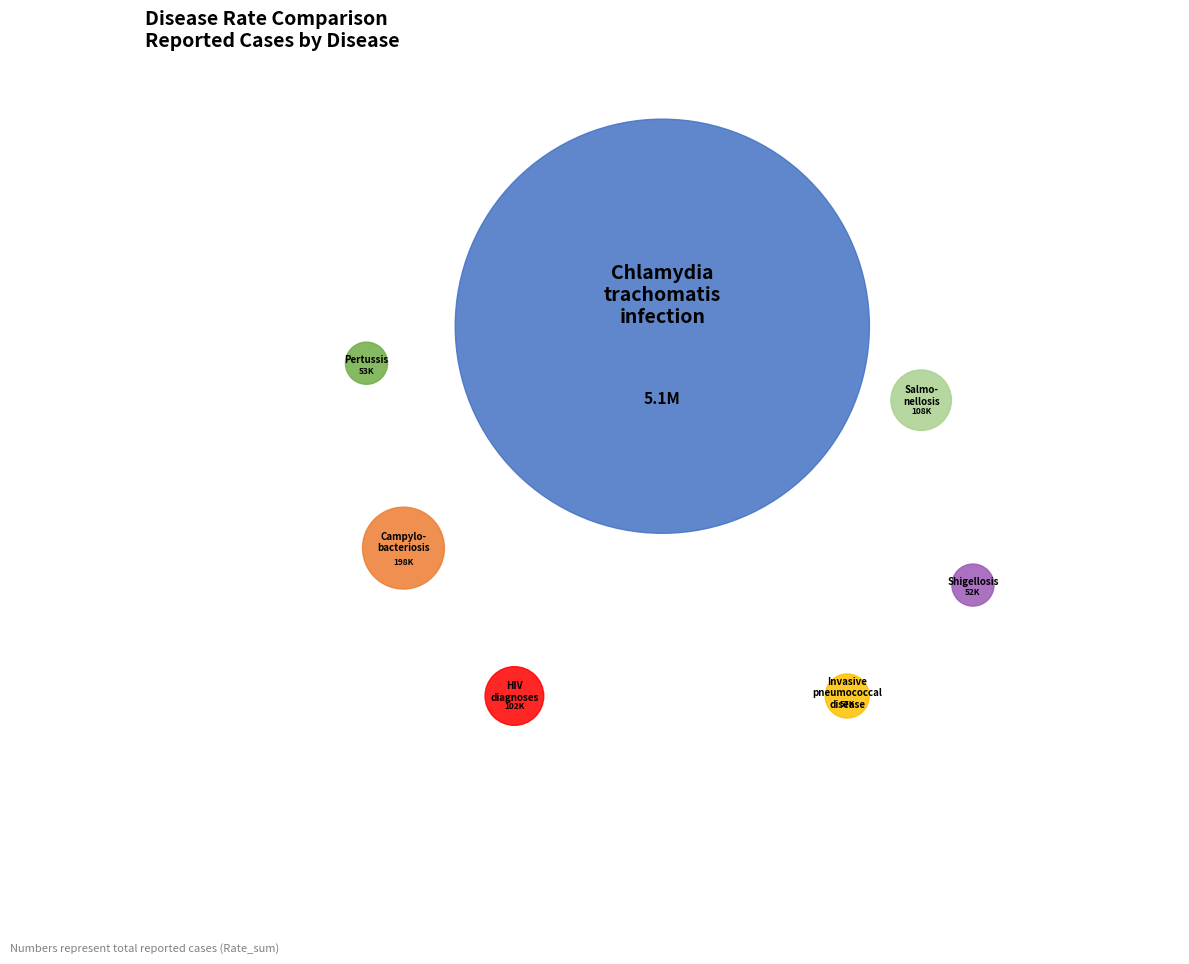

To the nearest percent, what is the combined percentage of Salmonellosis and Shigellosis?

3%